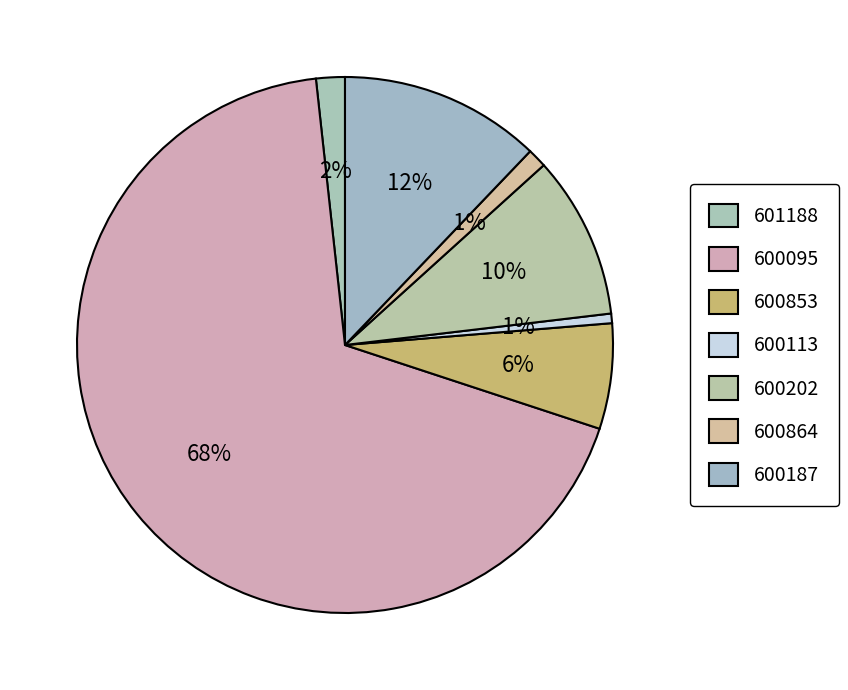

How many segments does this pie chart have?

7